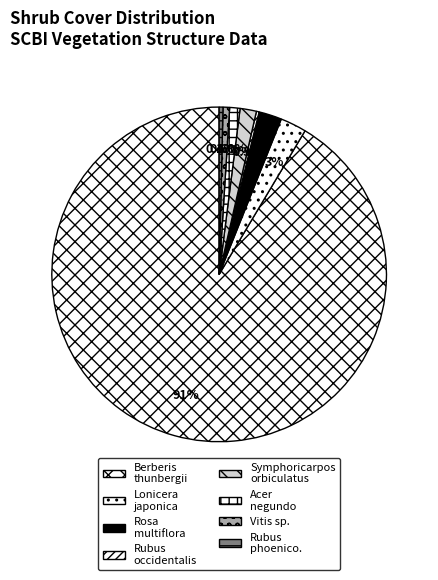

Count the number of slices in the pie.

8